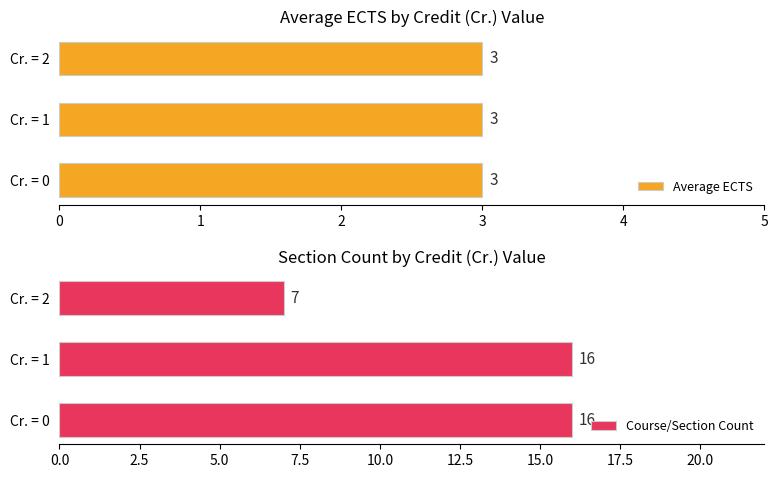

What is the value of the Course/Section Count bar at the 1st from the left?

16.0